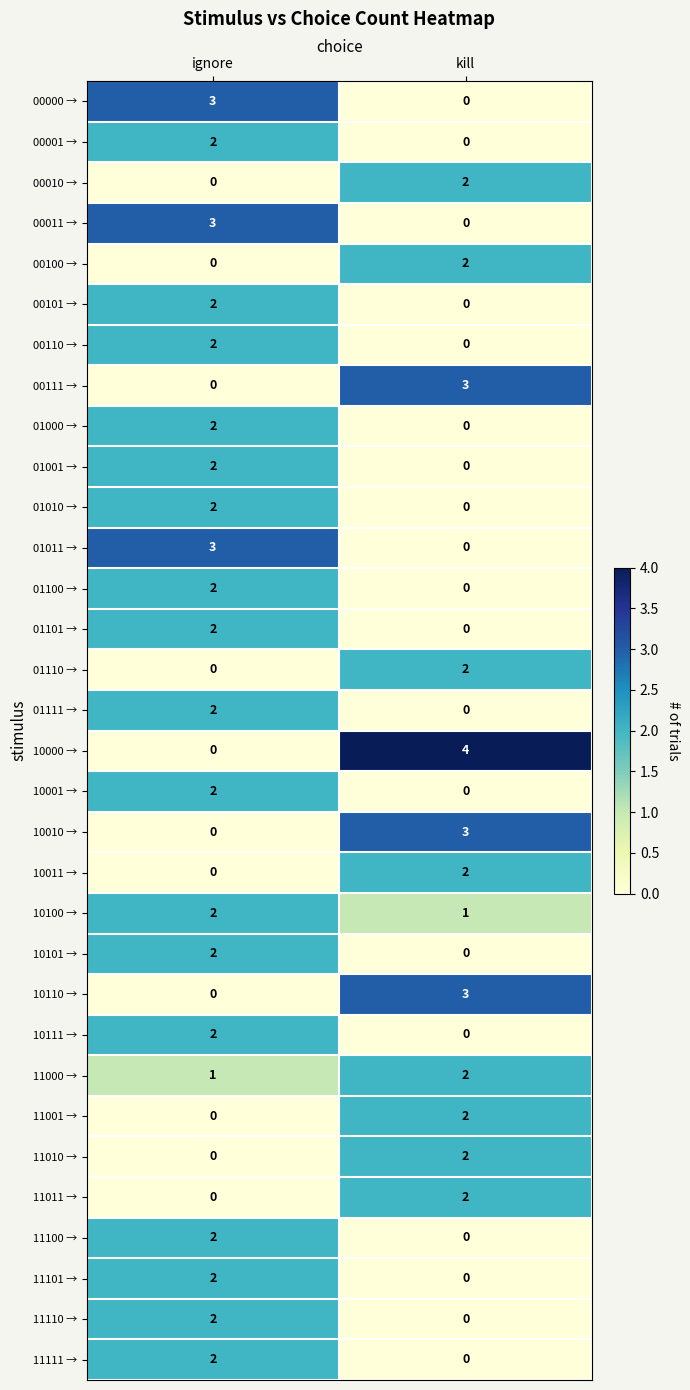

How many values in the 10011 → series are below 2?

1